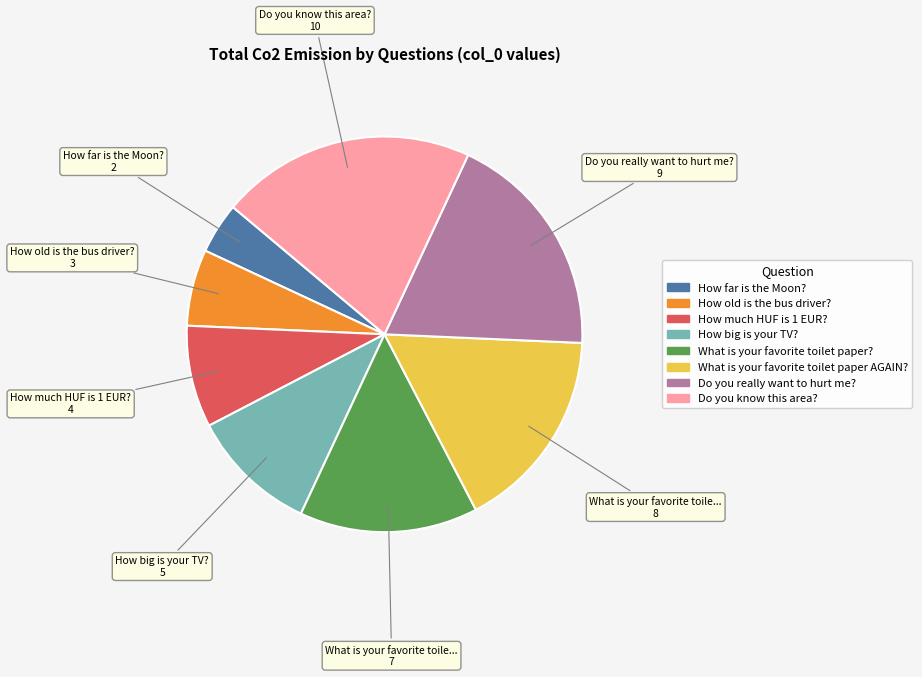

Which category has the smallest portion of the pie?

How far is the Moon?